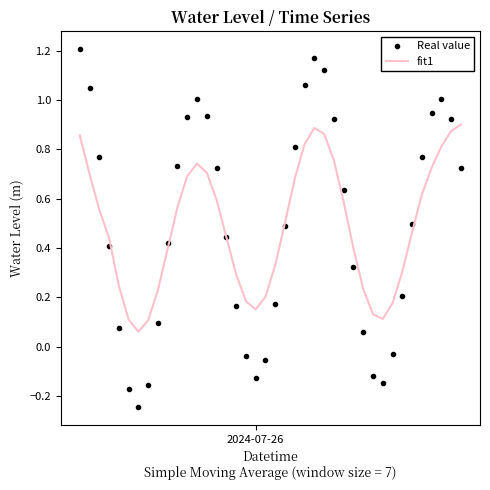

How many values in the Real value series exceed 0?

31